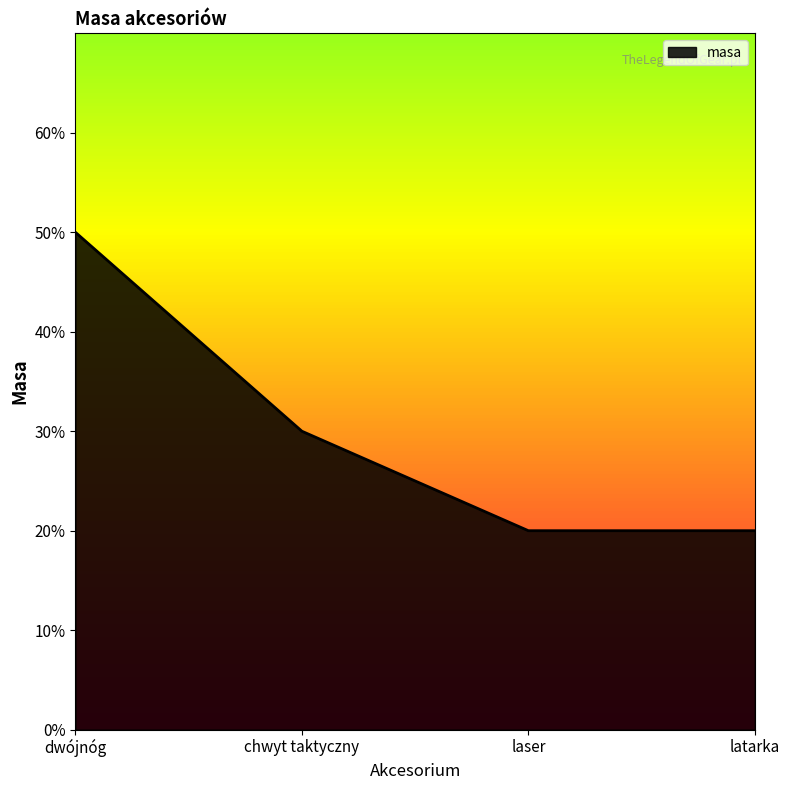

Which category has the highest value across all series?

dwójnóg